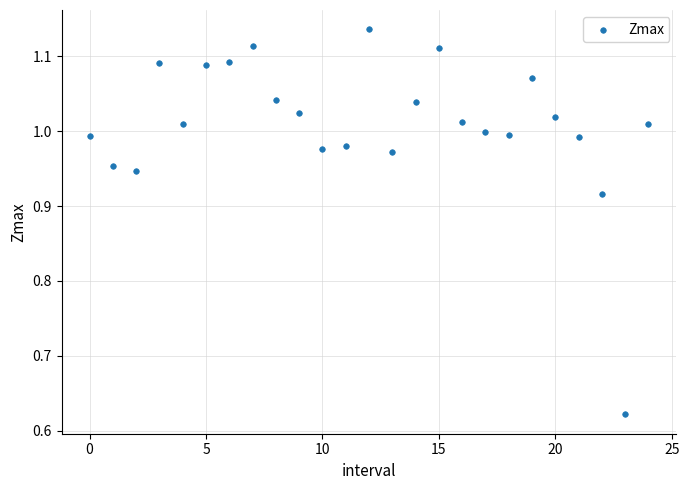

What is the range of Y values (max minus min)?

0.5